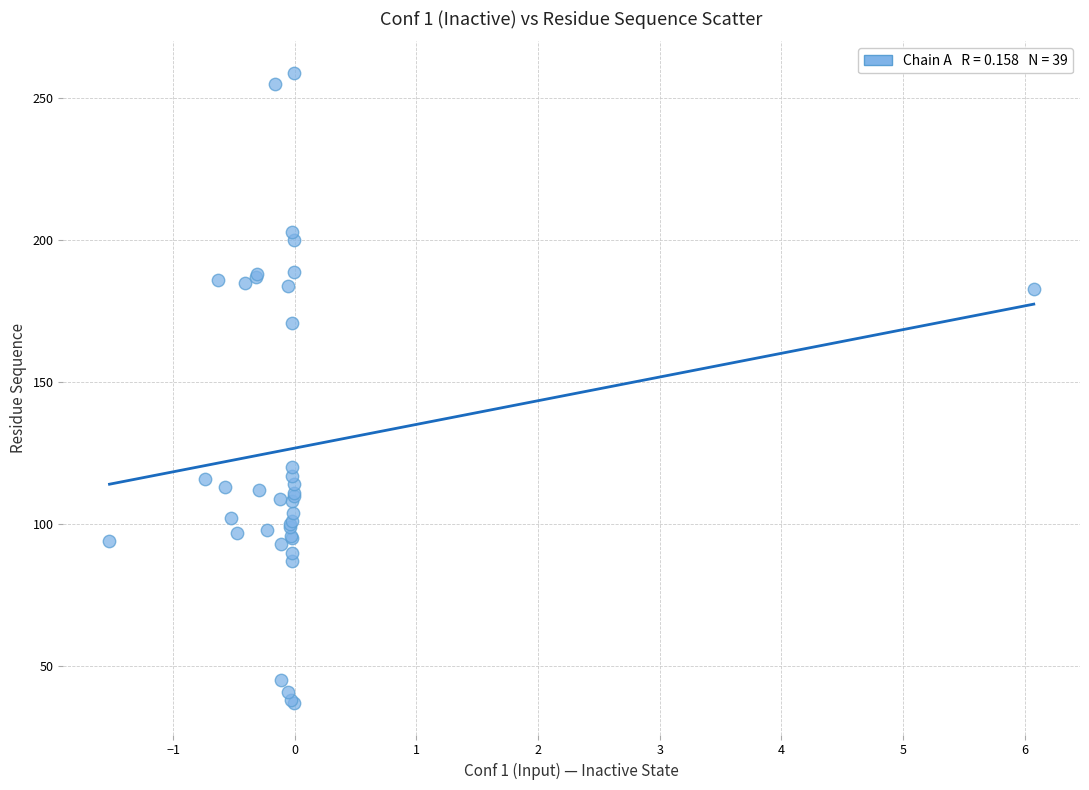

What Y value in the scatter plot is closest to 148?

171